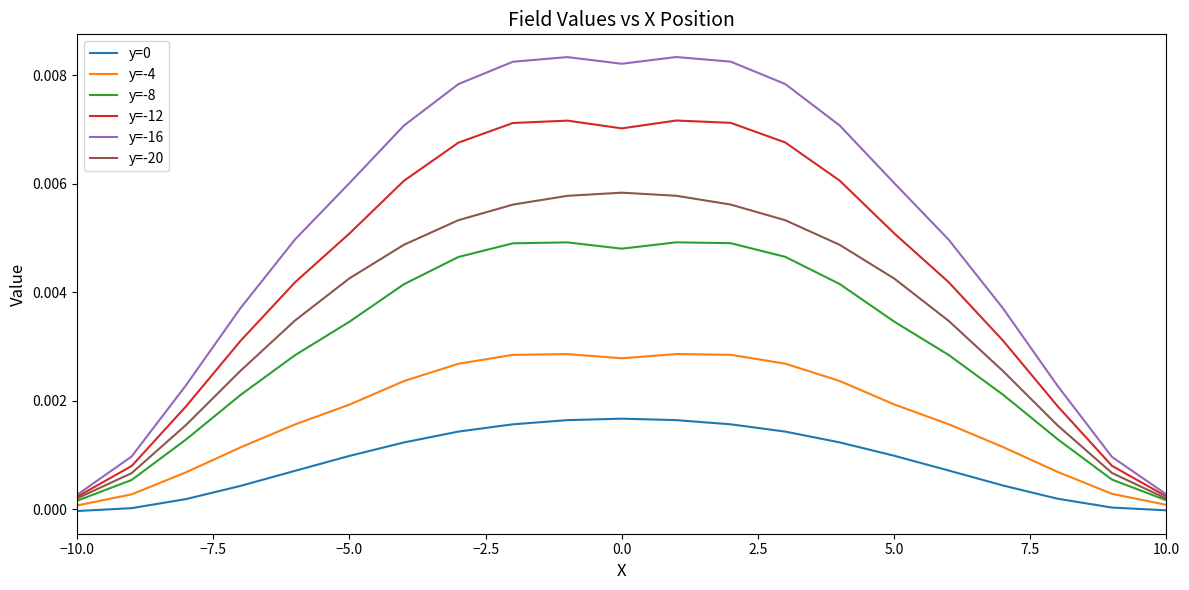

True or false: y=-4 and y=-16 intersect in this chart.

False